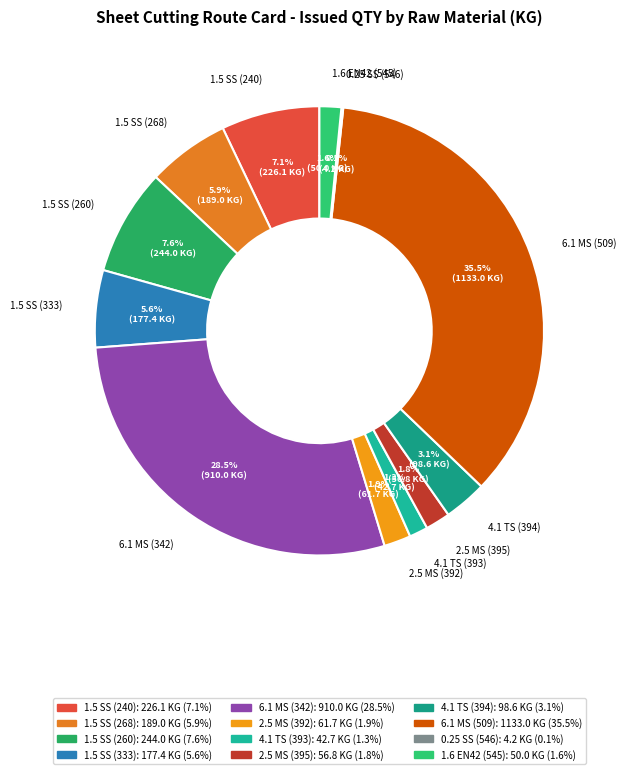

Is 1.5 SS (268) the majority of the pie?

No